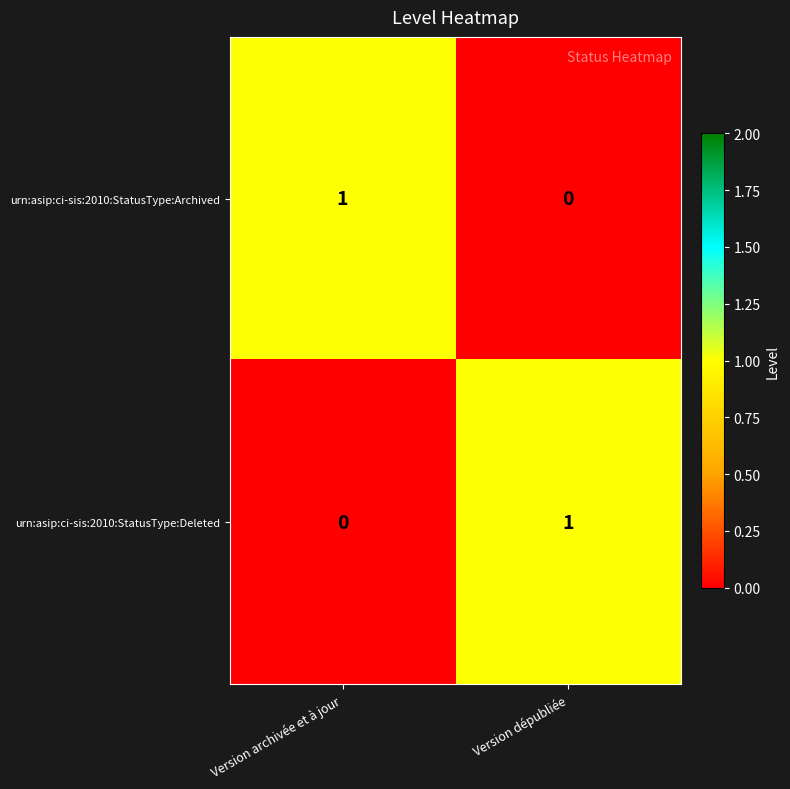

Reading left to right, transcribe all the data shown in this chart.

urn:asip:ci-sis:2010:StatusType:Archived: Version archivée et à jour=1	Version dépubliée=0
urn:asip:ci-sis:2010:StatusType:Deleted: Version archivée et à jour=0	Version dépubliée=1